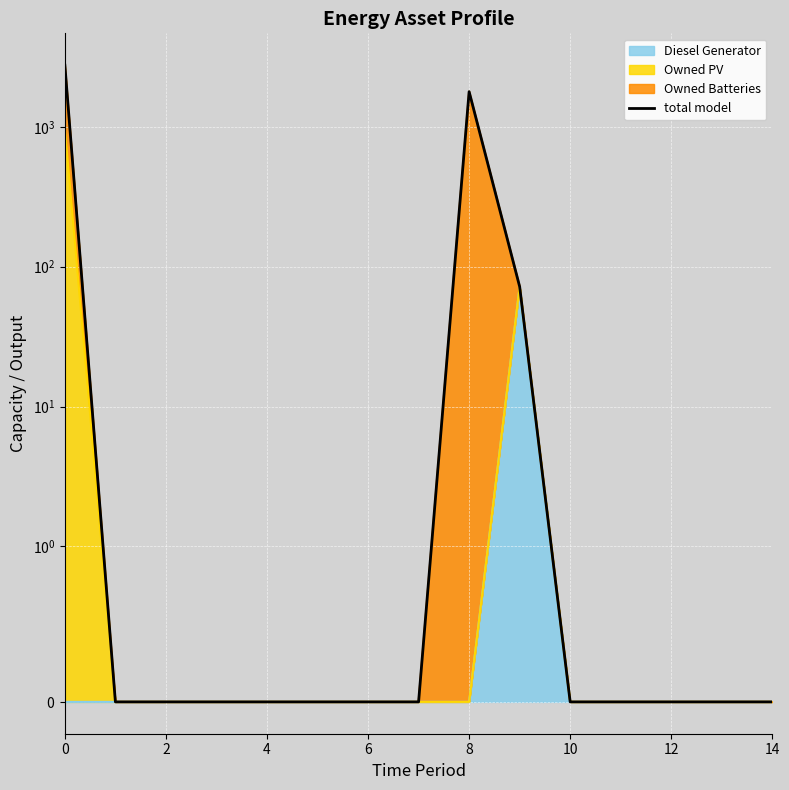

At which category does the data reach its first local peak?

8